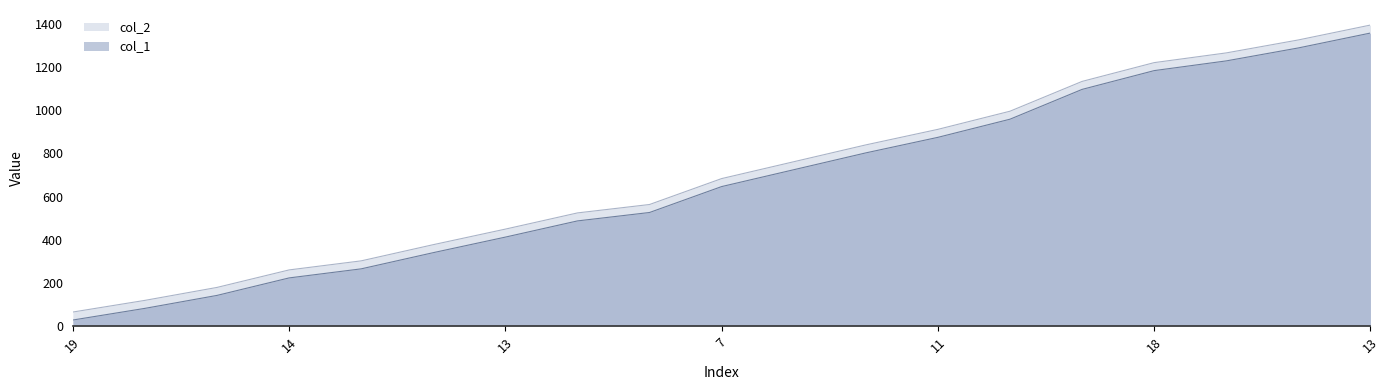

Where is col_2 nearest to the value 692?

12